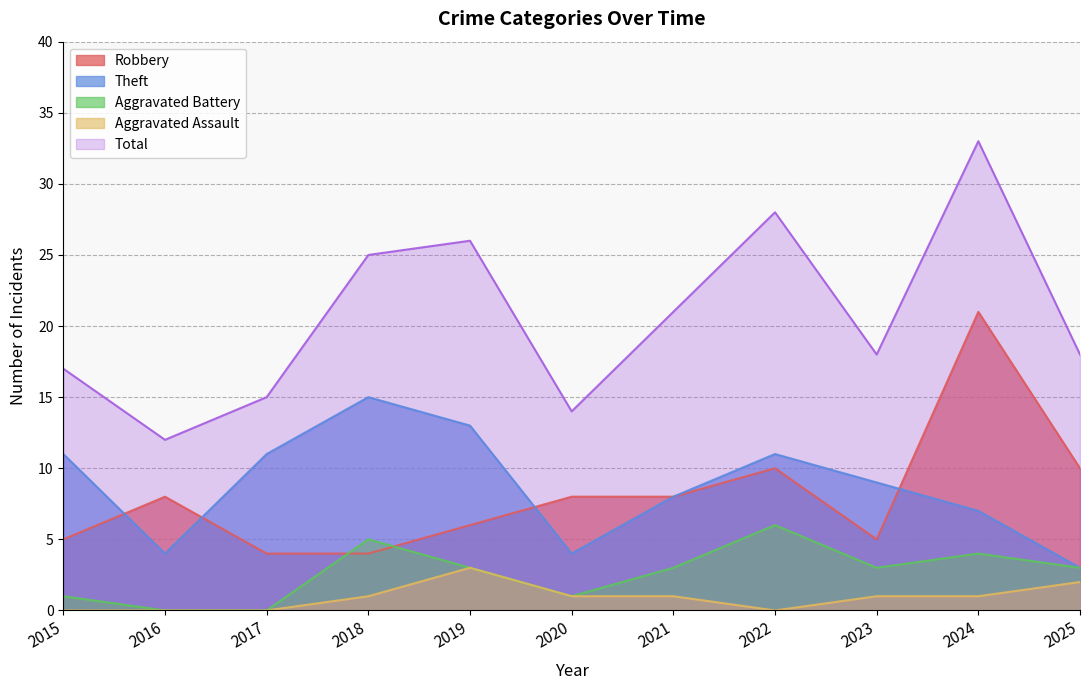

List the series in order of their peak value, lowest first.

Aggravated Assault, Aggravated Battery, Theft, Robbery, Total